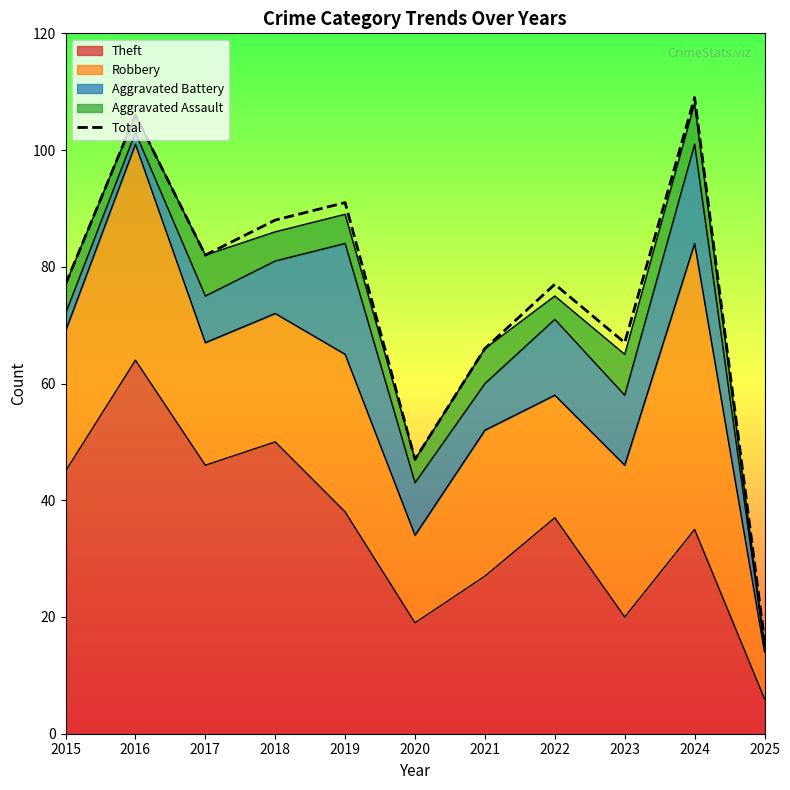

Does the chart have visible grid lines?

No